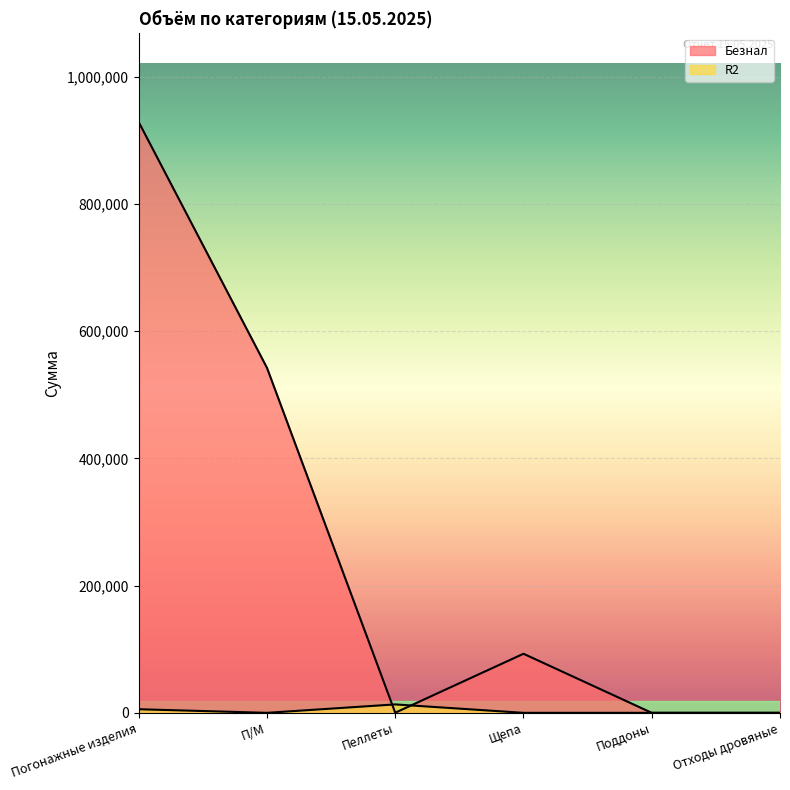

At which label does Безнал reach its peak?

Погонажные изделия